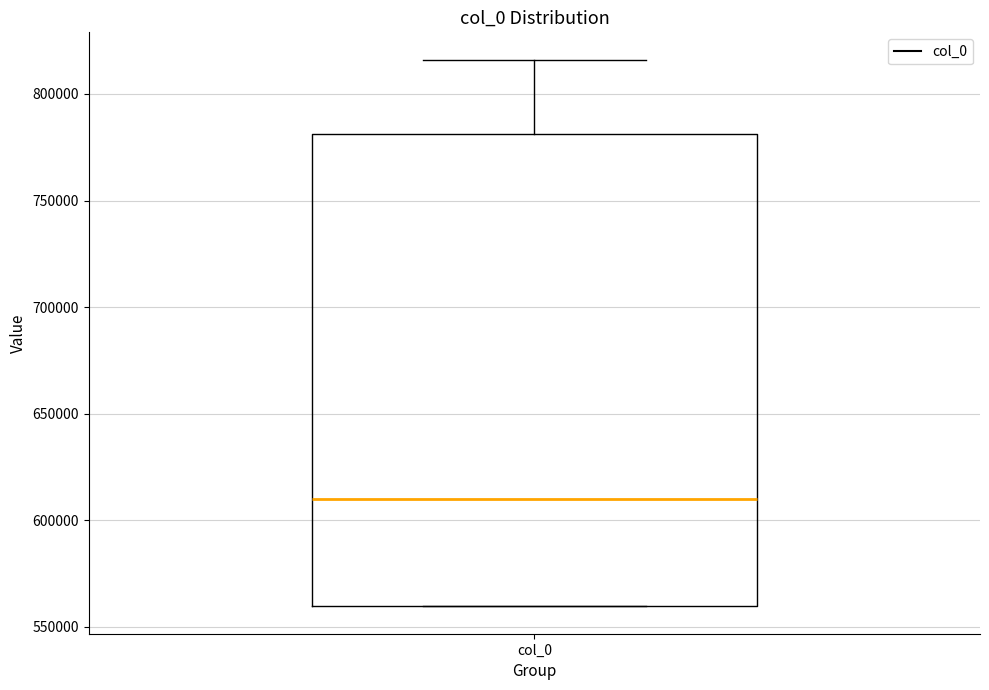

Read this box plot against the y-axis: the position of the median line, the range covered by the box, and the ends of both whiskers. The values are not printed on the chart, so give them approximately, as read against the axis.

median 610000, box 560000 to 780000, whiskers 560000 to 815000